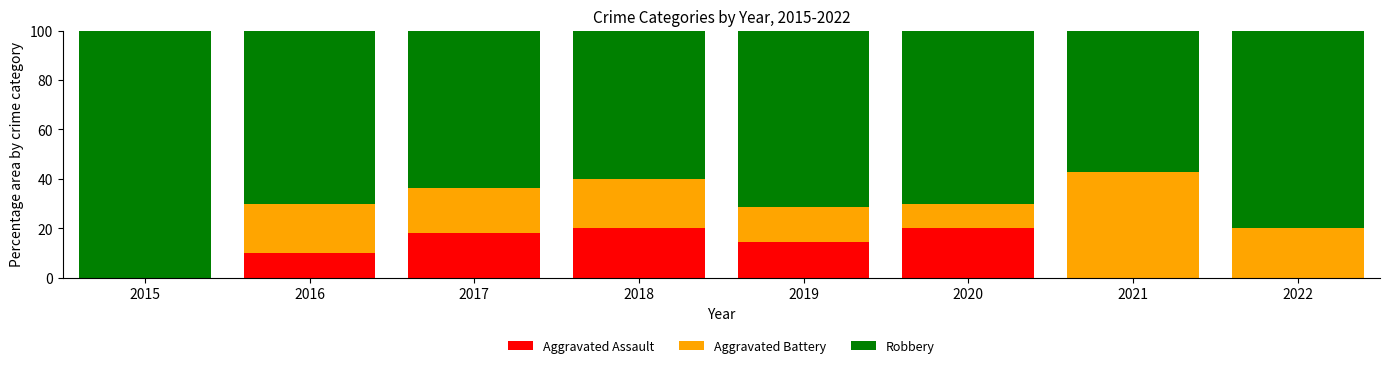

What is the highest value of the Aggravated Assault series?

20.0